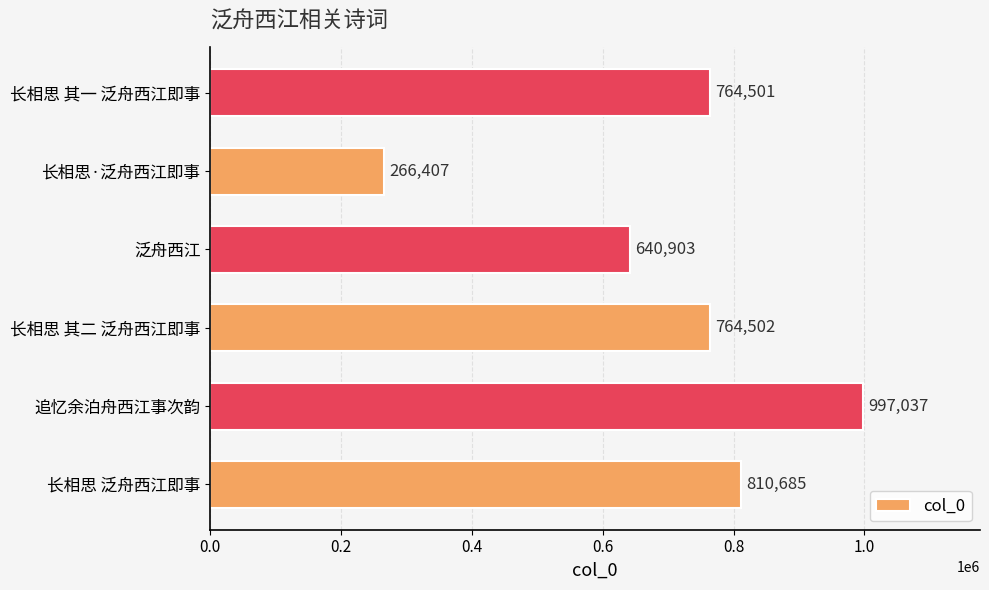

List the labels in order of value, smallest first.

长相思·泛舟西江即事, 泛舟西江, 长相思 其一 泛舟西江即事, 长相思 其二 泛舟西江即事, 长相思 泛舟西江即事, 追忆余泊舟西江事次韵